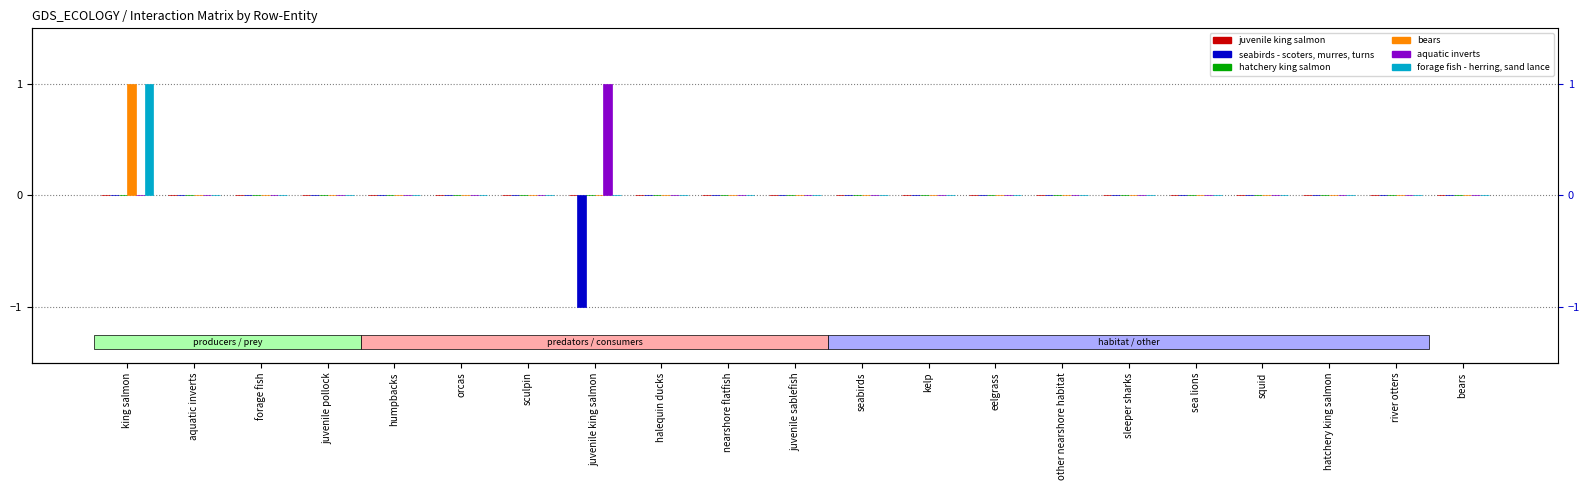

The value of juvenile king salmon at orcas is 0. True or false?

True